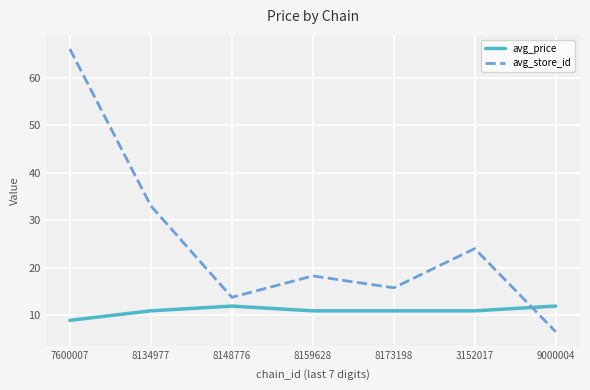

At 8159628, list the series in order from largest to smallest.

avg_store_id, avg_price